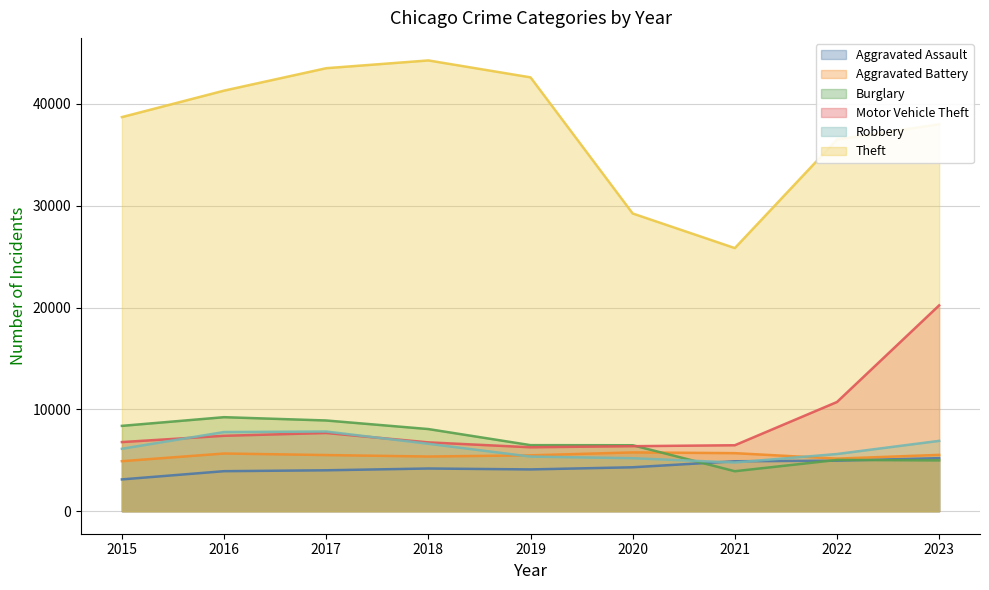

The value of Burglary at 2020 is 6478. True or false?

True